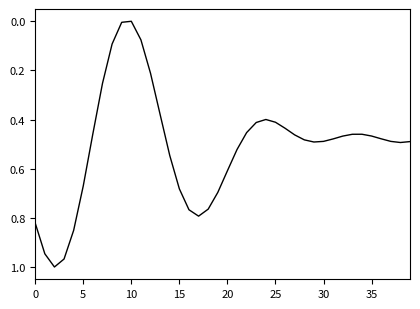

Does the chart have visible grid lines?

No